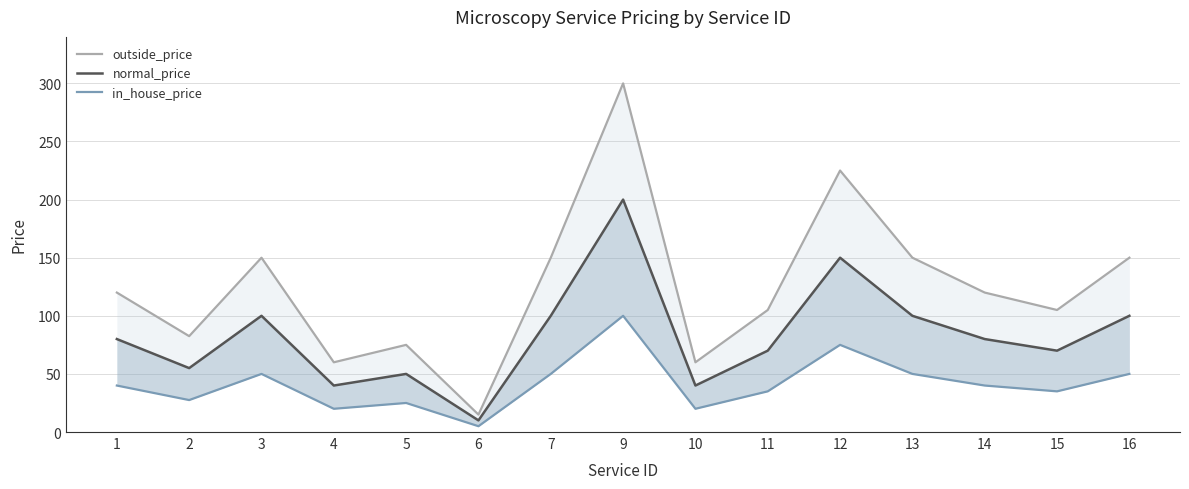

Reading left to right, extract all data points from this chart.

outside_price: 1=120.0	2=82.5	3=150.0	4=60.0	5=75.0	6=15.0	7=150.0	9=300.0	10=60.0	11=105.0	12=225.0	13=150.0	14=120.0	15=105.0	16=150.0
normal_price: 1=80.0	2=55.0	3=100.0	4=40.0	5=50.0	6=10.0	7=100.0	9=200.0	10=40.0	11=70.0	12=150.0	13=100.0	14=80.0	15=70.0	16=100.0
in_house_price: 1=40.0	2=27.5	3=50.0	4=20.0	5=25.0	6=5.0	7=50.0	9=100.0	10=20.0	11=35.0	12=75.0	13=50.0	14=40.0	15=35.0	16=50.0